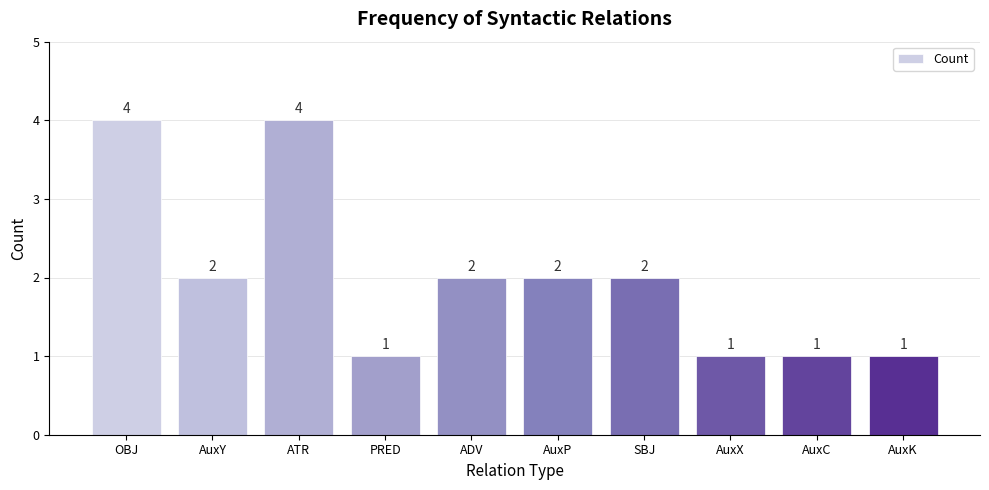

What is the difference between the second highest and second lowest values?

3